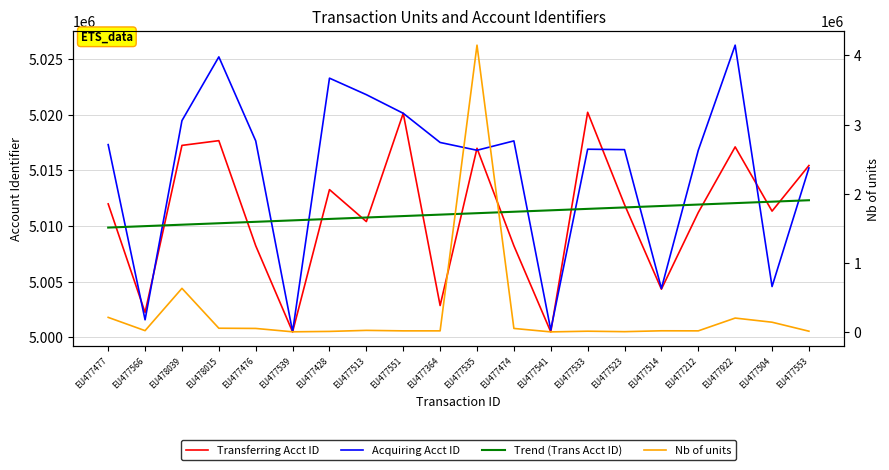

What is the label of the 1st point from the left?

EU477477